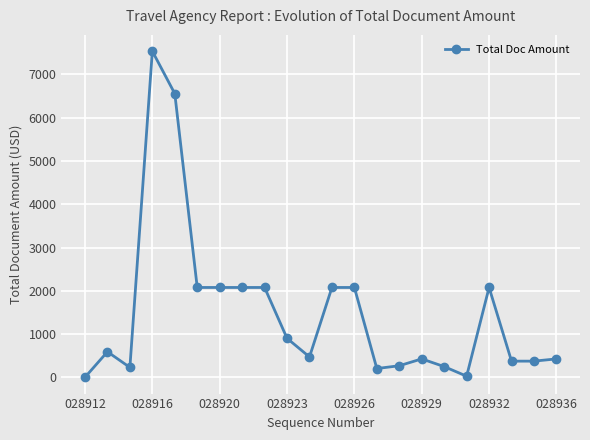

What is the difference between the second highest and minimum values?

6557